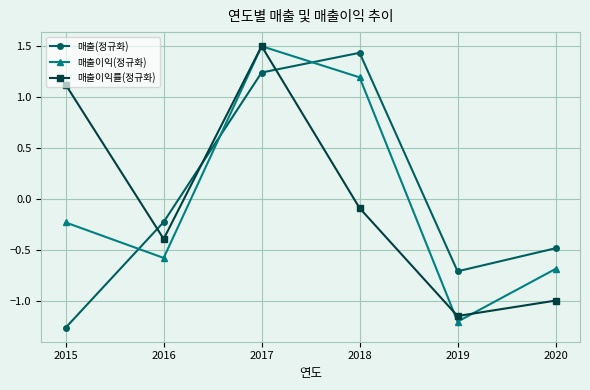

Is the value of 매출(정규화) at 2015 greater than the value of 매출이익률(정규화) at 2018?

No